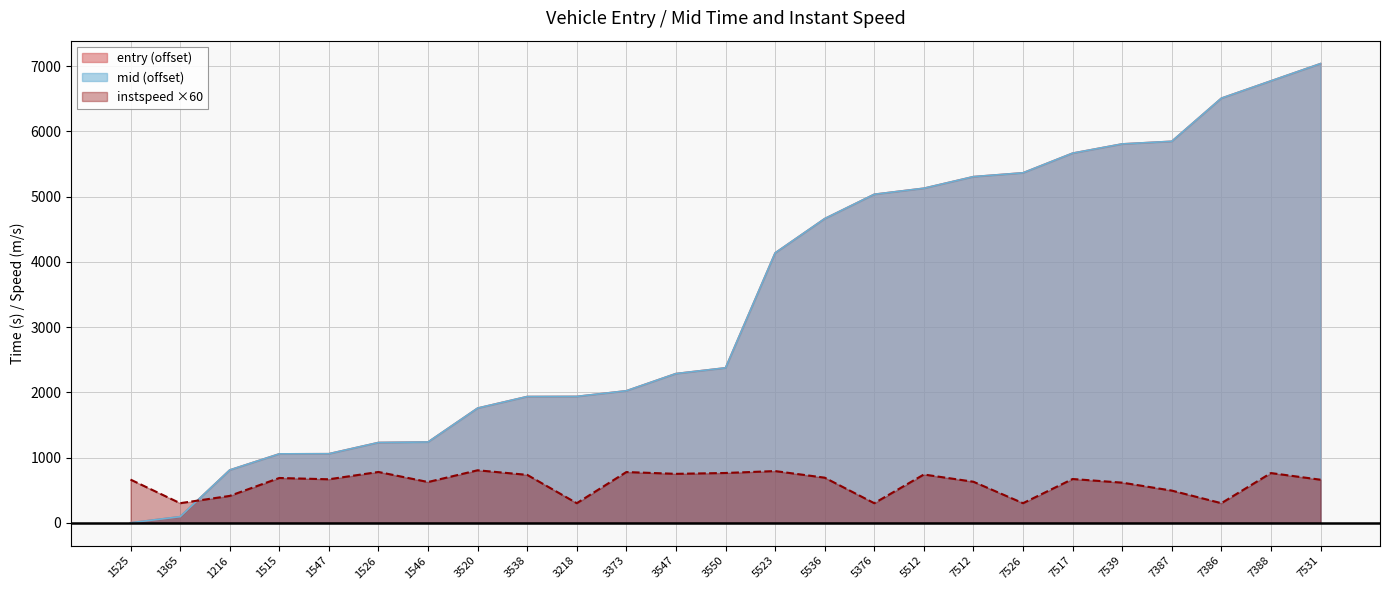

Is it true that entry equals 2023.5 at 3373?

True